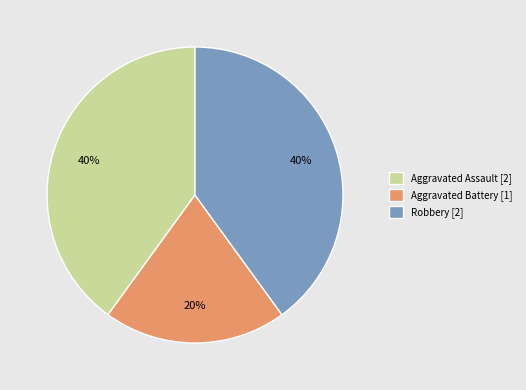

How many segments does this pie chart have?

3